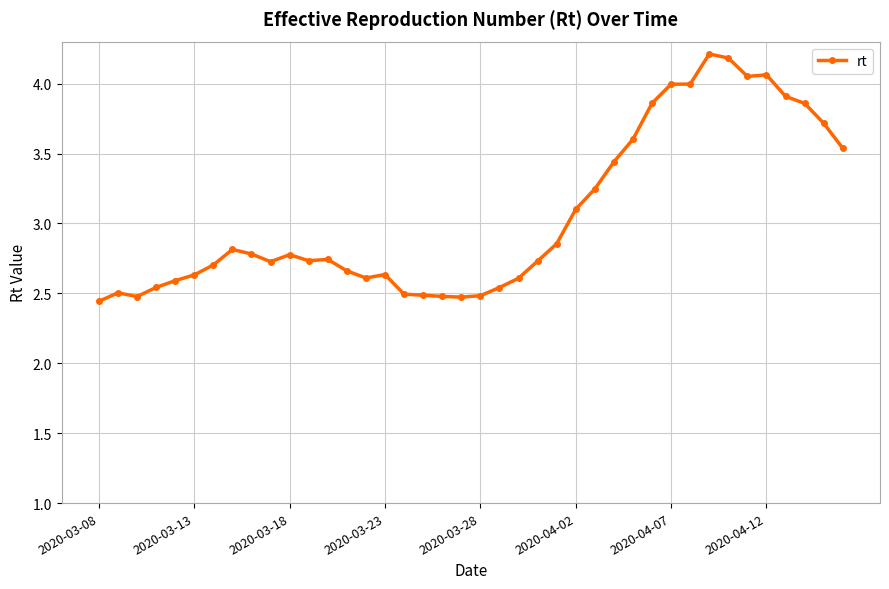

Does the chart display data point markers on the line(s)?

Yes